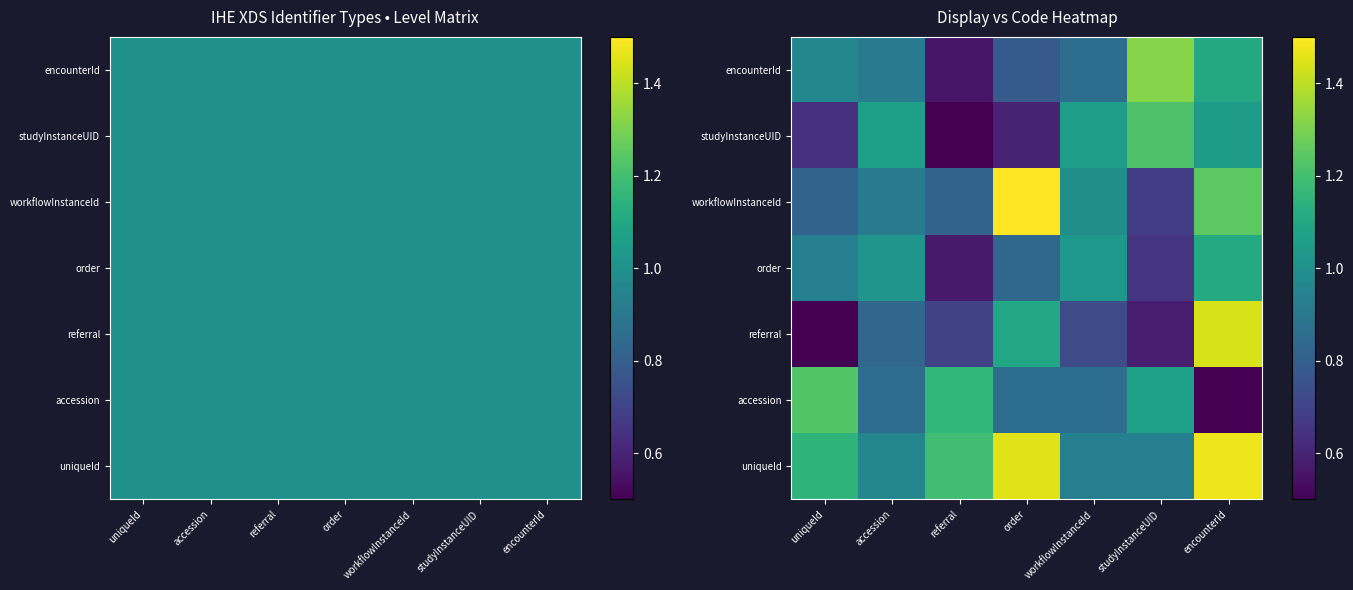

At which category does the chart reach its minimum across all series?

referral